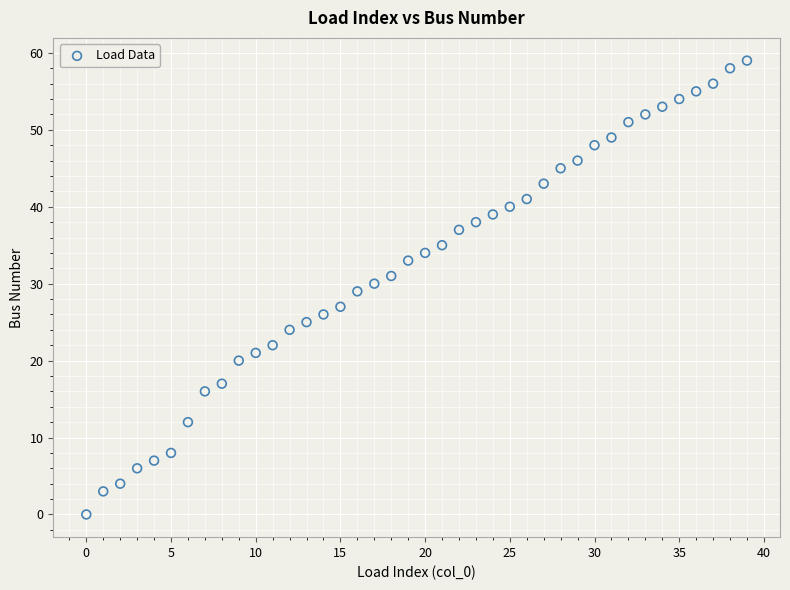

What is the range of Y values (max minus min)?

59